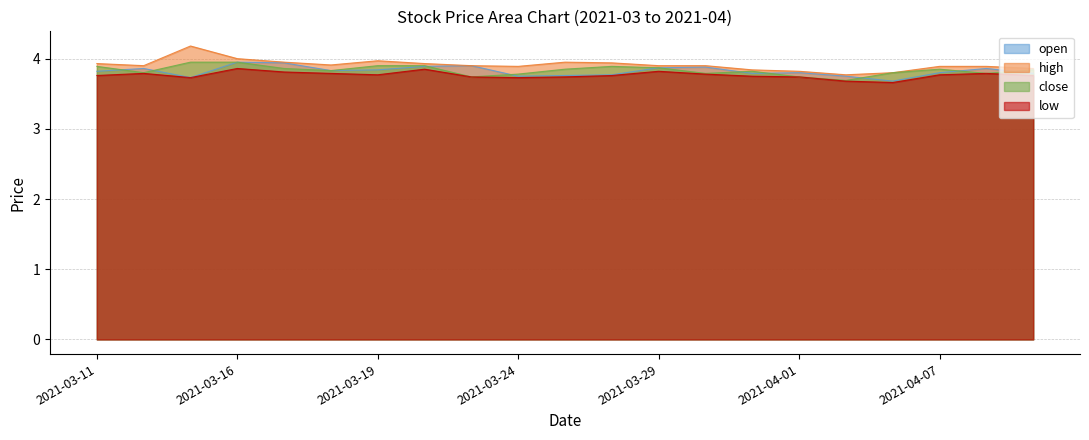

How many series are shown in this chart?

4